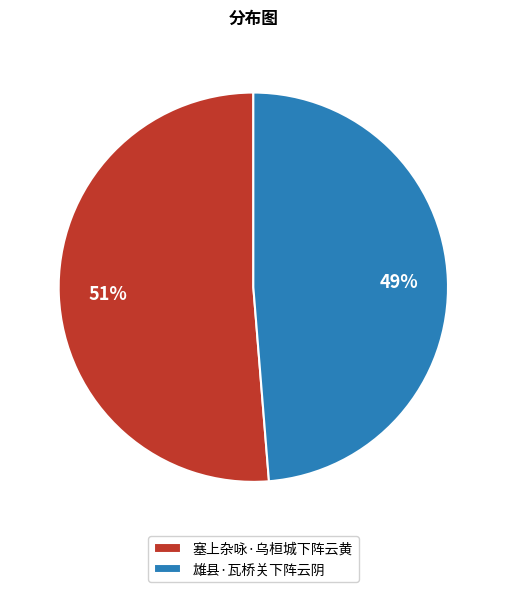

To the nearest percent, what portion does 雄县·瓦桥关下阵云阴 represent?

49%